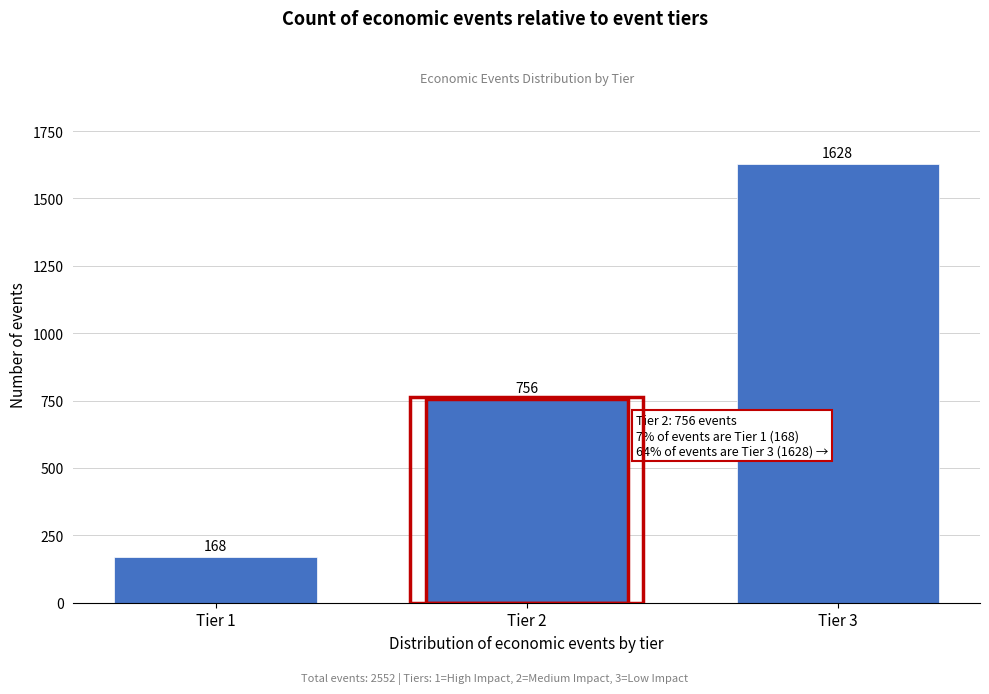

Reading left to right, list all the values displayed in this chart.

Tier 1=168	Tier 2=756	Tier 3=1628